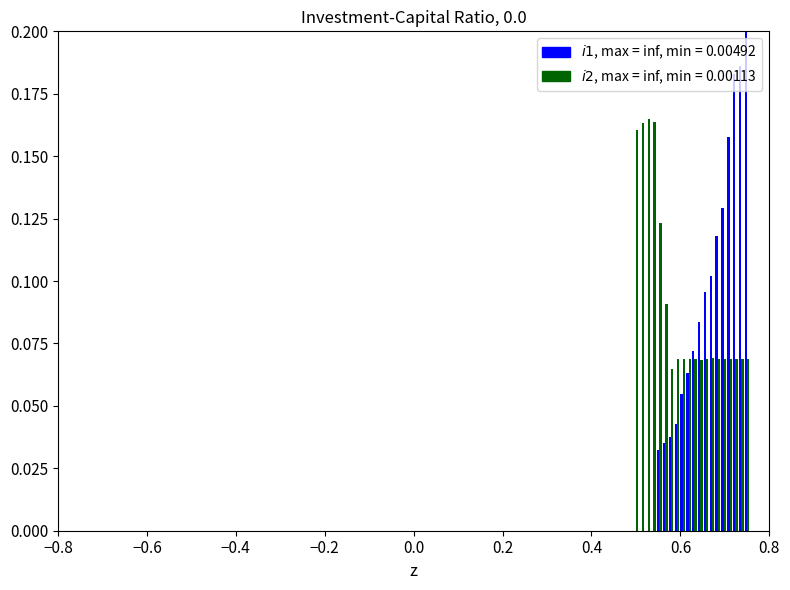

Are the bars horizontal?

No